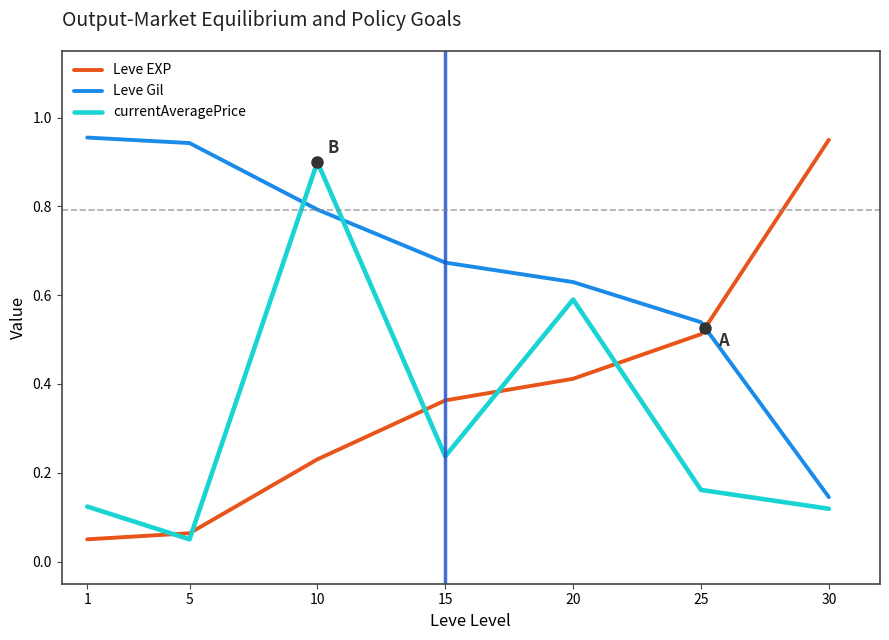

What is the difference between the maximum and minimum values in the Leve Gil series?

0.8